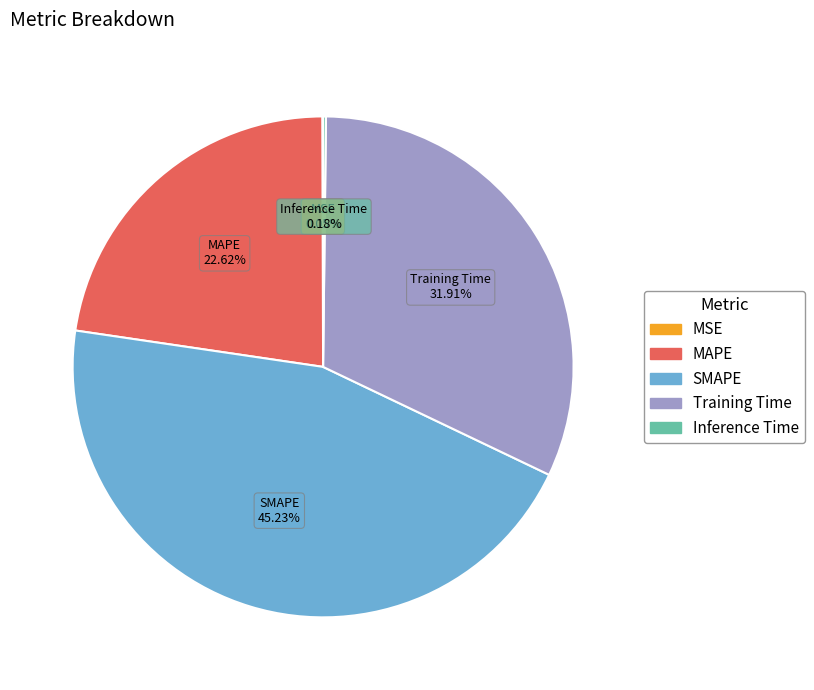

Does MAPE account for over 50% of the chart?

No